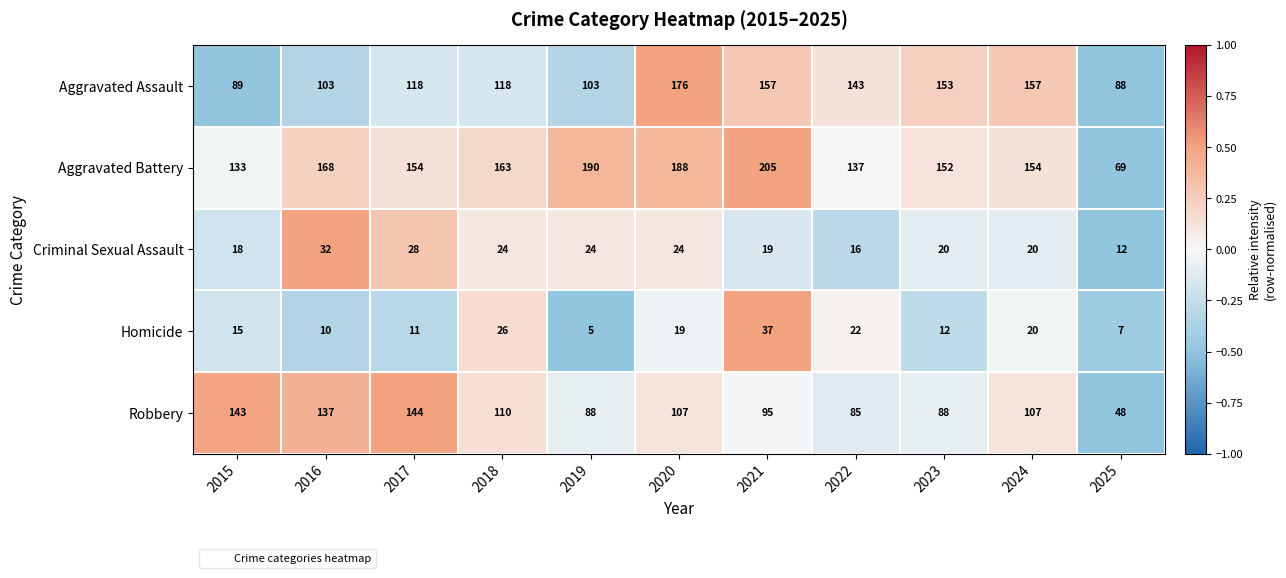

Rank the series by their maximum value, from lowest to highest.

Criminal Sexual Assault, Homicide, Robbery, Aggravated Assault, Aggravated Battery